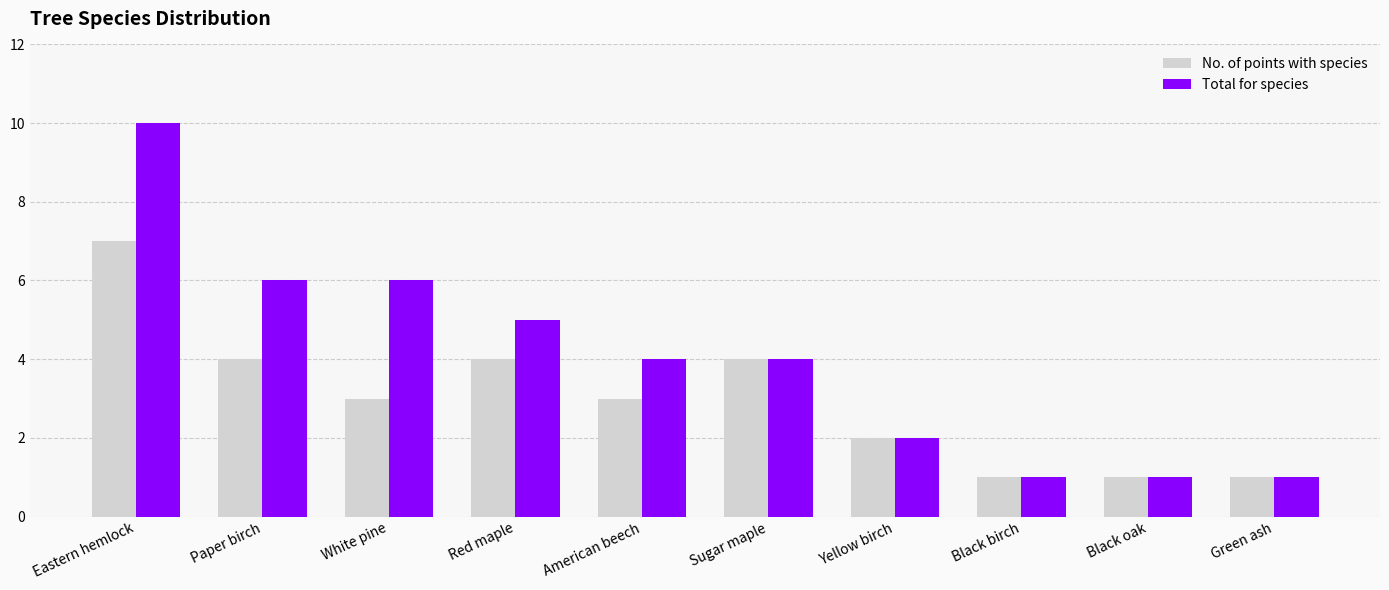

What is the total value across all series at Sugar maple?

8